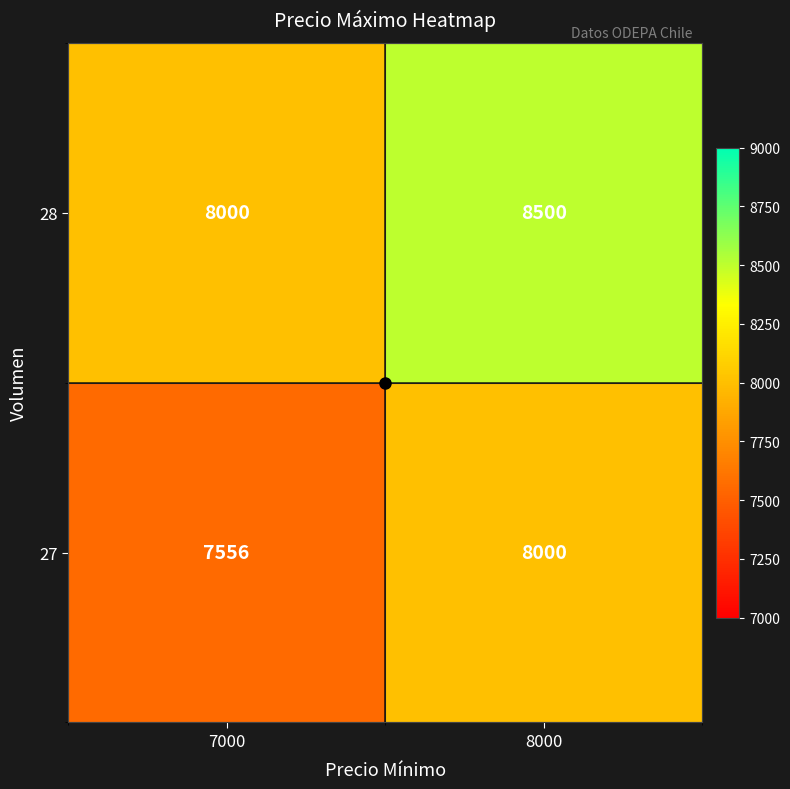

What is the total value across all series at 8000?

16500